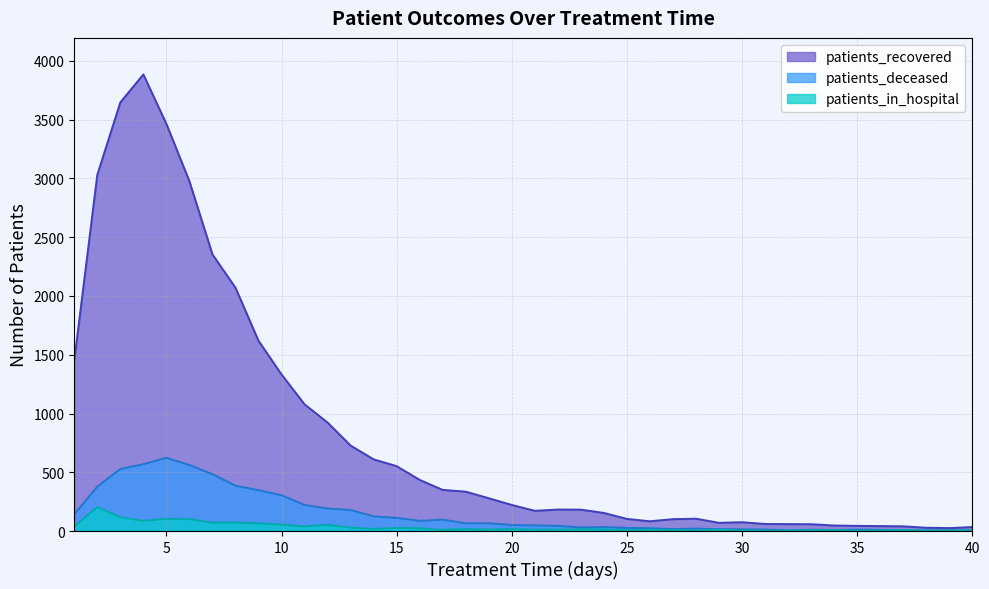

In patients_deceased, how many points are higher than both neighbors (excluding endpoints)?

6